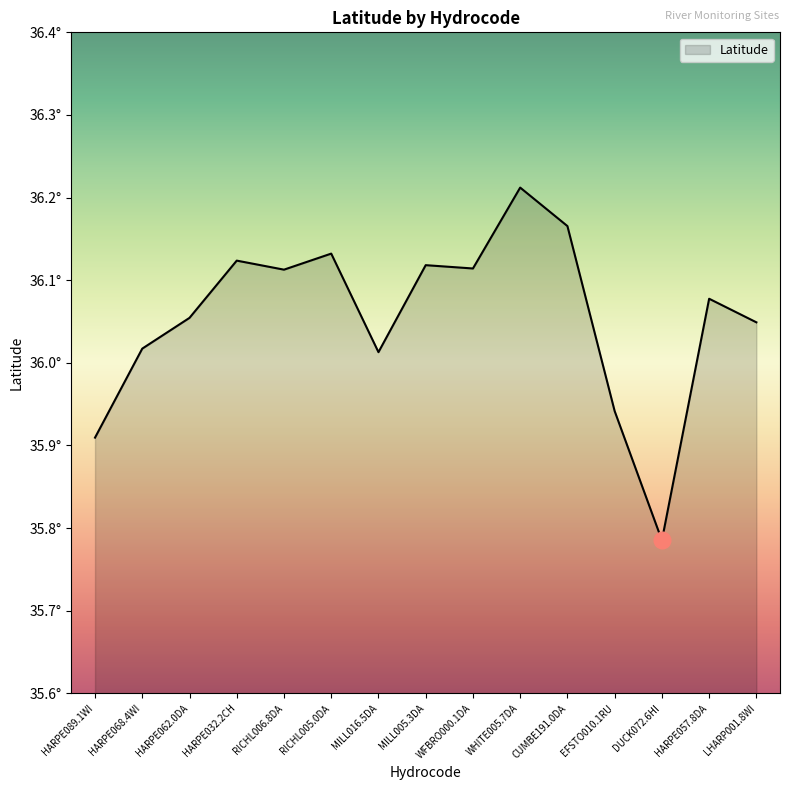

What is the sum of all values?

540.8